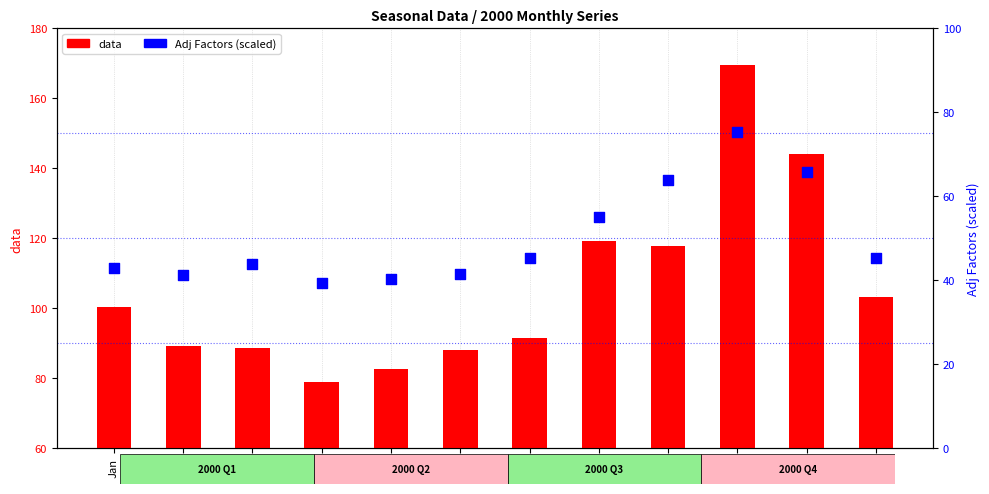

What is the total value across all series at Jun?

129.6